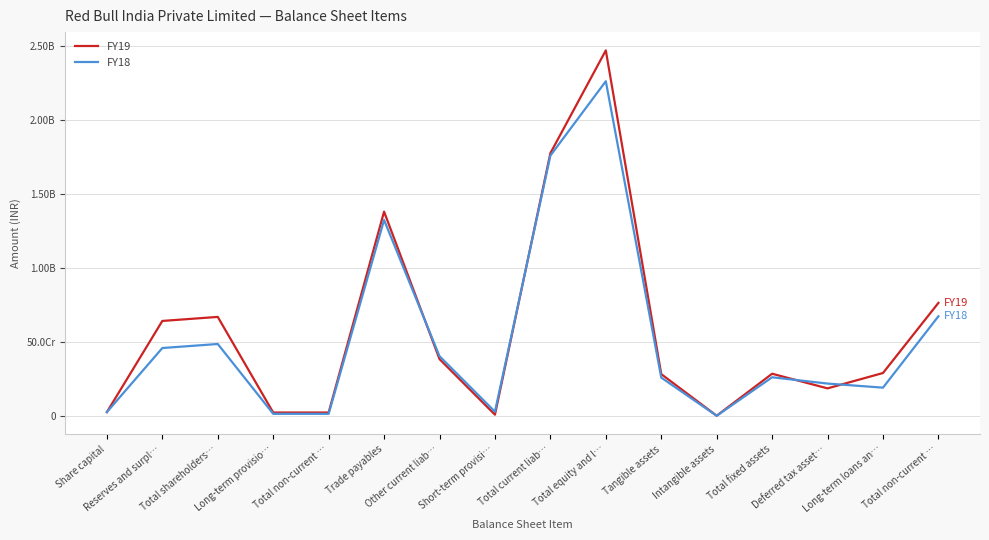

True or false: FY18 has more than 1 interior local peaks.

True